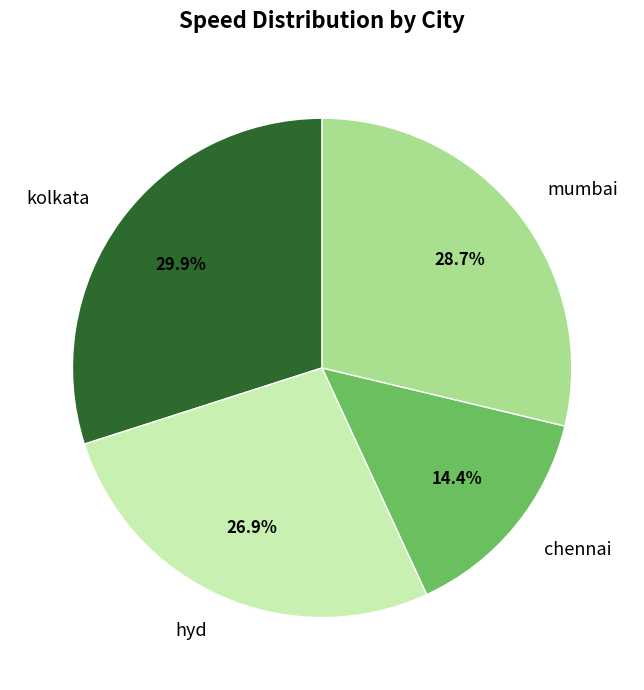

What percentage is the mumbai slice, to the nearest percent?

29%